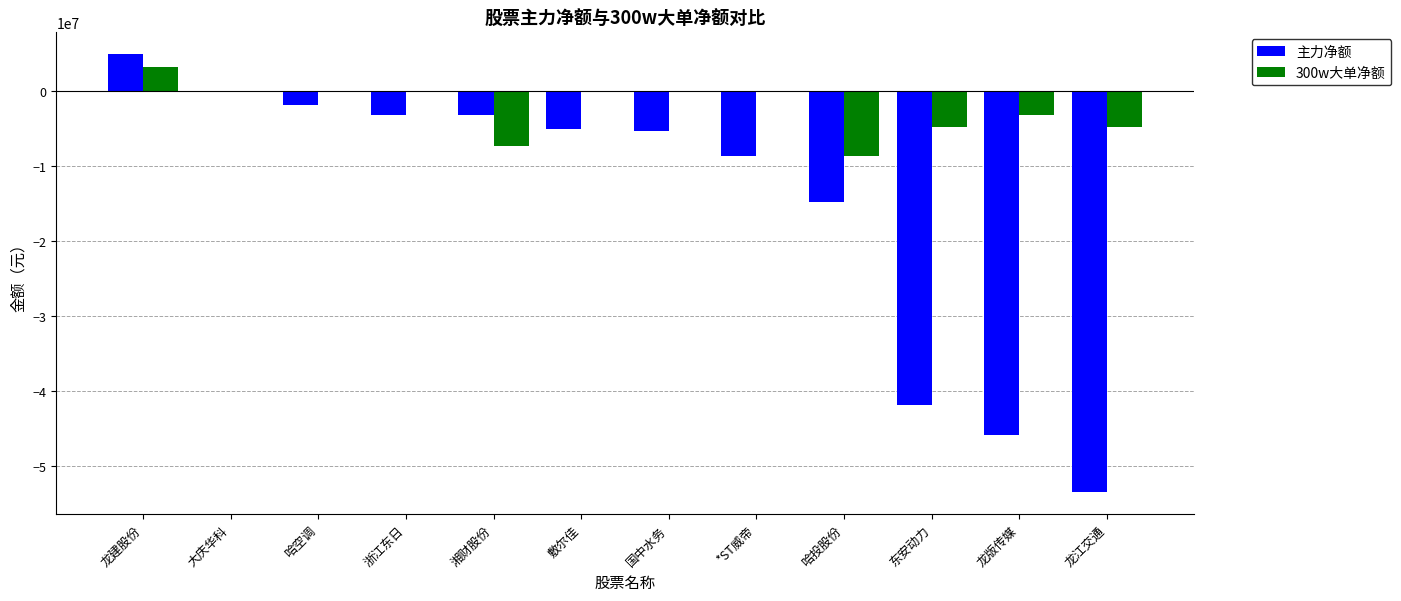

At which category does the chart reach its minimum across all series?

大庆华科